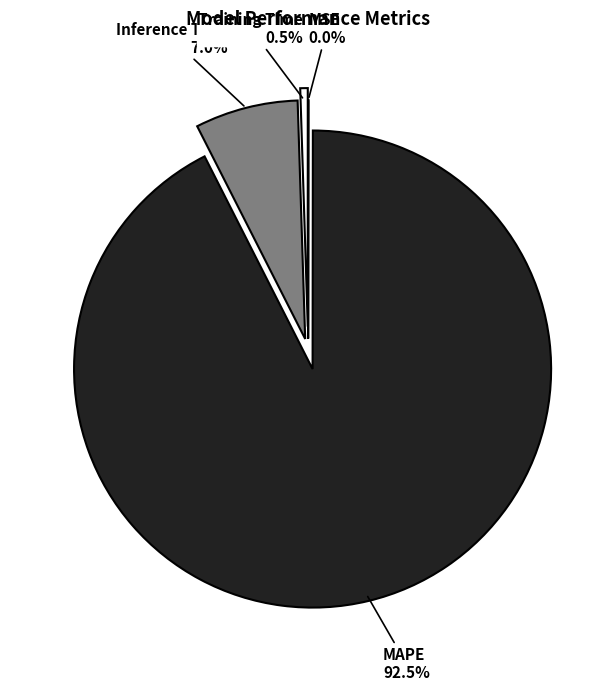

Which slice represents more than half of the pie?

MAPE